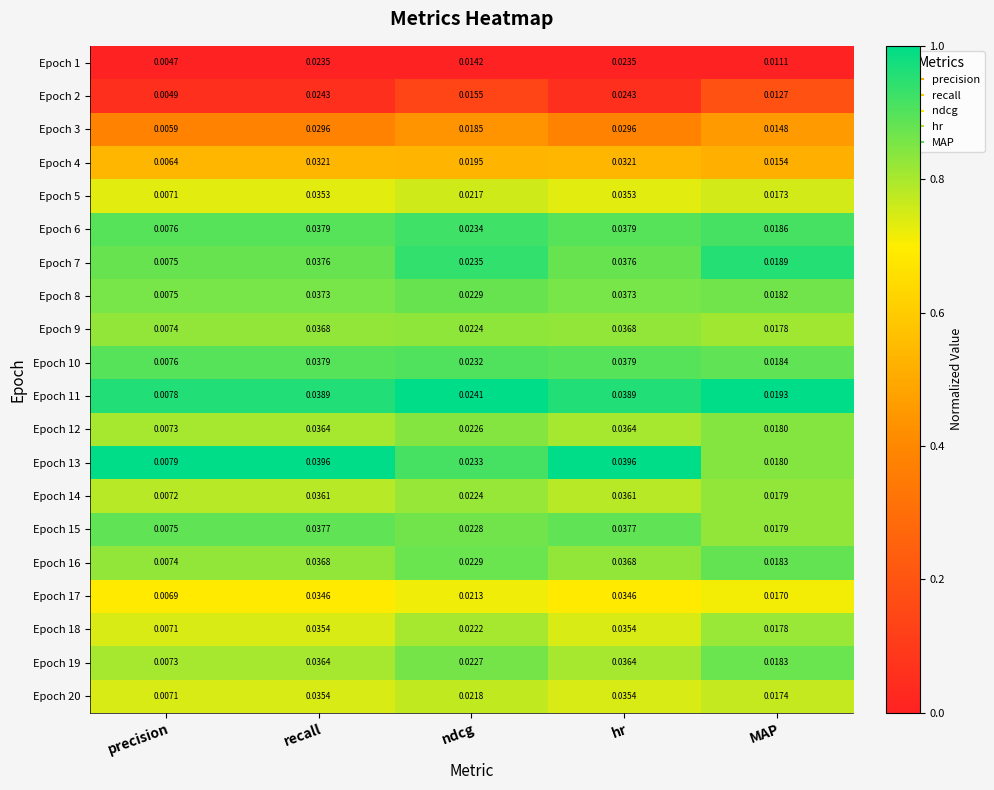

At which category does the chart reach its minimum across all series?

precision